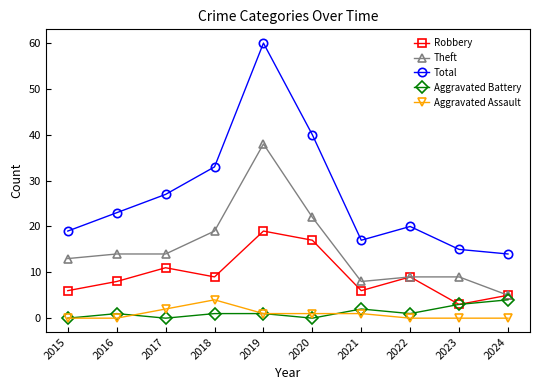

True or false: Aggravated Assault and Total cross at least once.

False